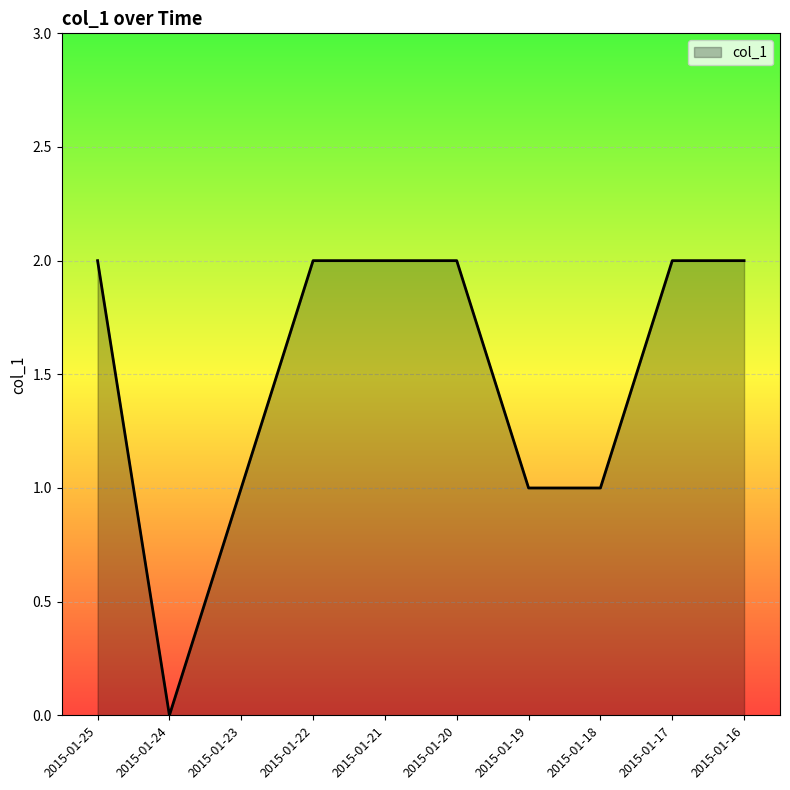

How many positive values are there?

9